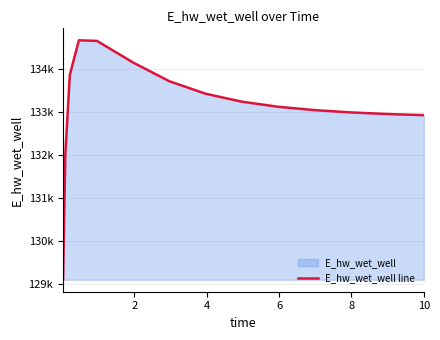

How many lines are shown in the chart?

1